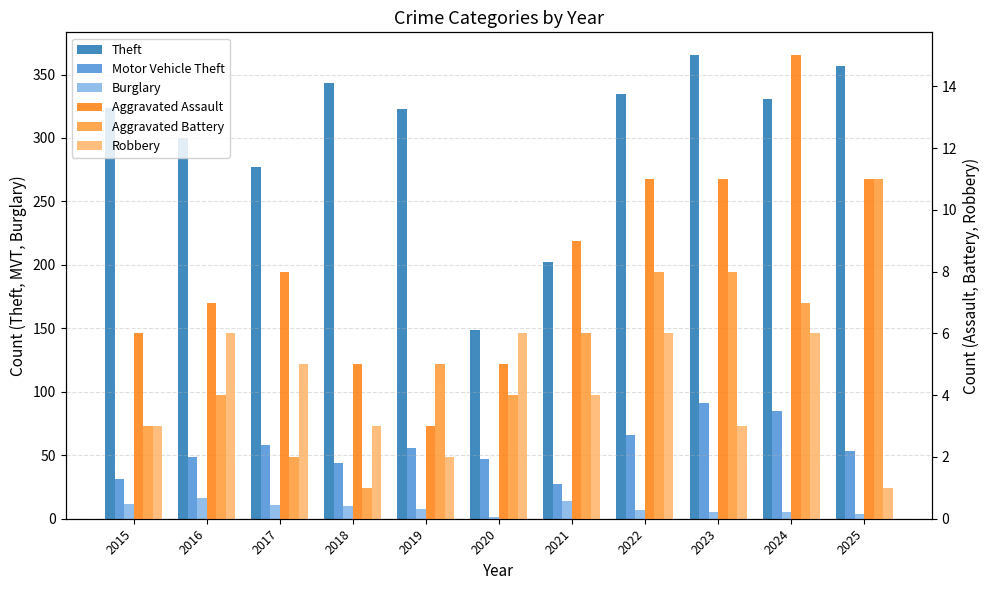

What is the approximate value of Burglary at 2021, to the nearest 5?

15